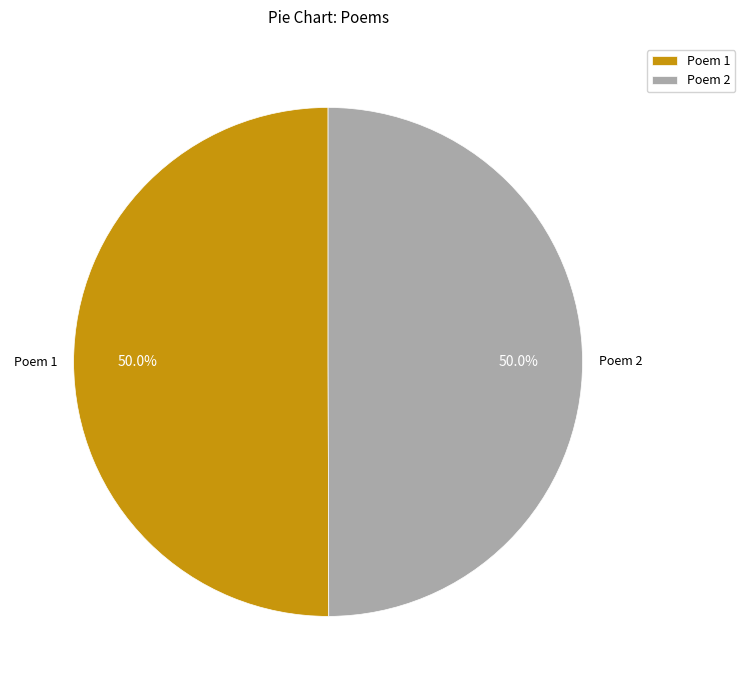

Approximately how many times larger is the value at Poem 2 compared to Poem 1?

1.0